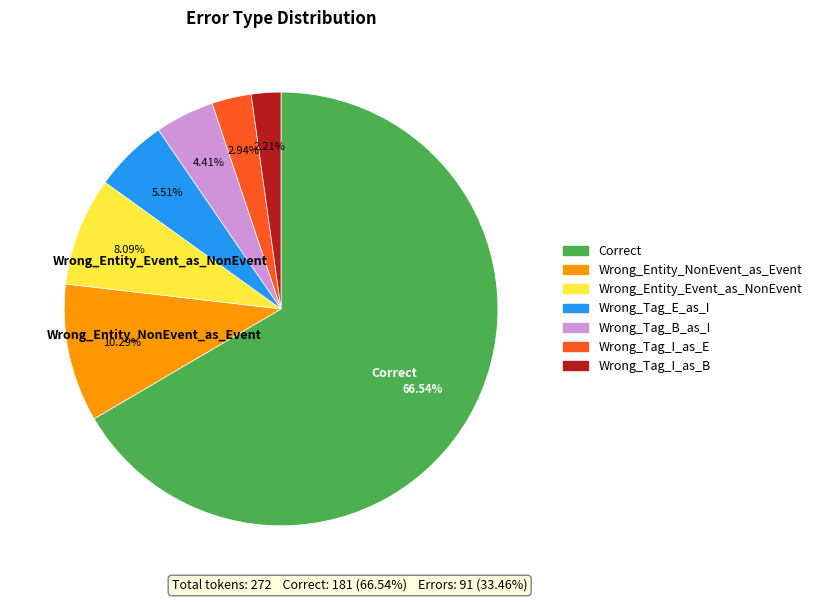

Approximately how many times larger is the value at Wrong_Tag_I_as_E compared to Wrong_Entity_Event_as_NonEvent?

0.4